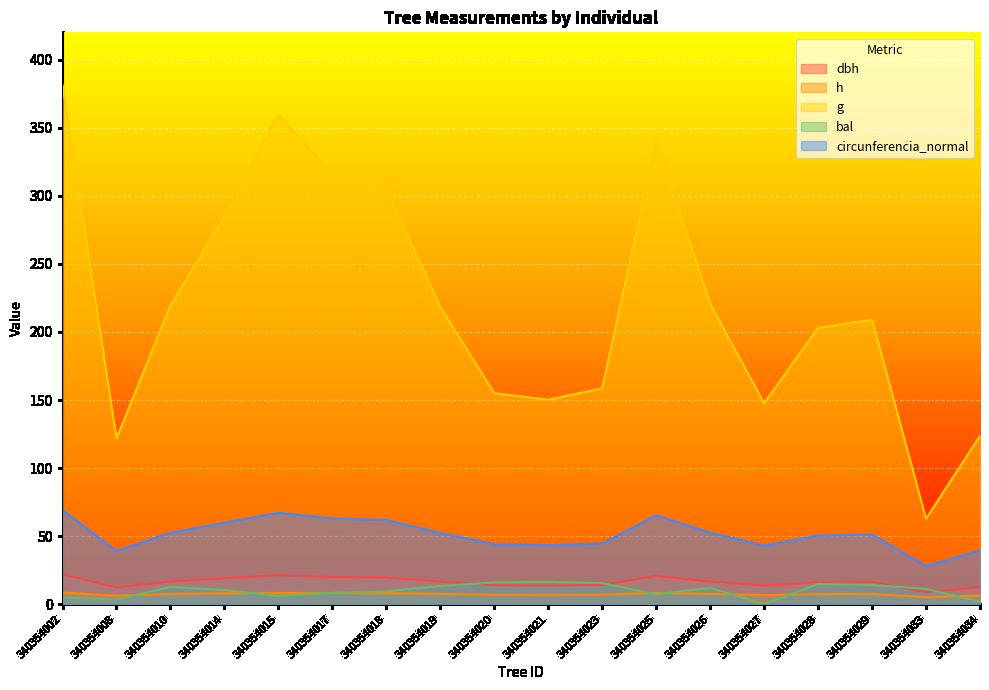

What is the approximate value of dbh at 340354025?

20.8